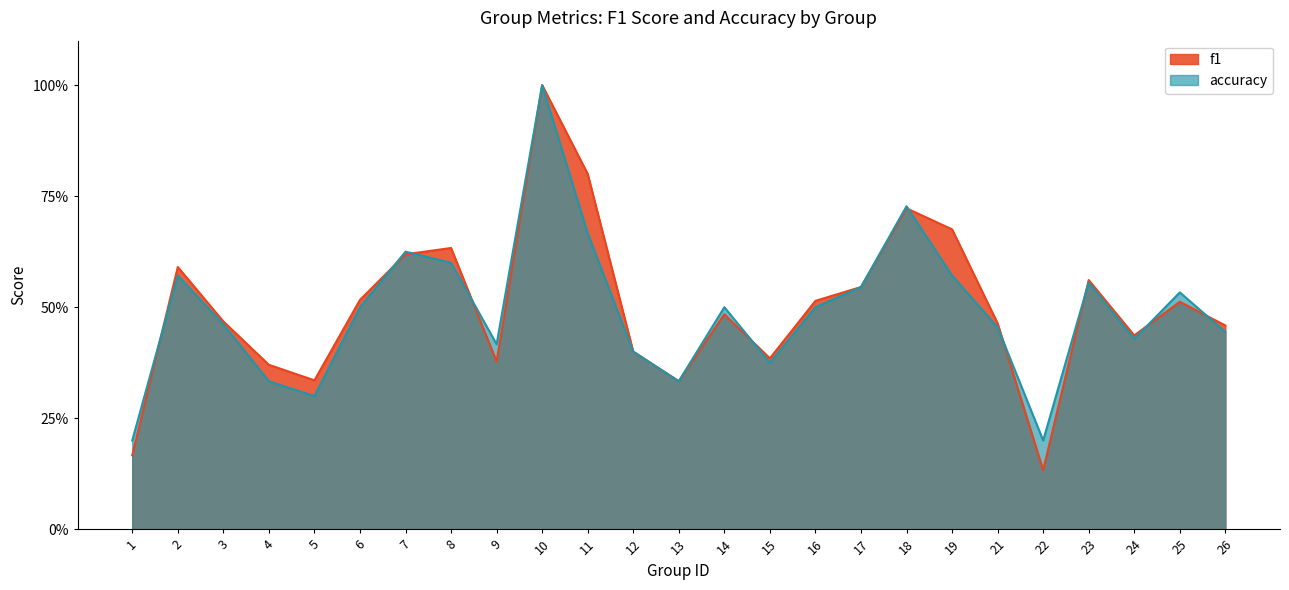

After their last crossing, which series has the higher values: f1 or accuracy?

f1